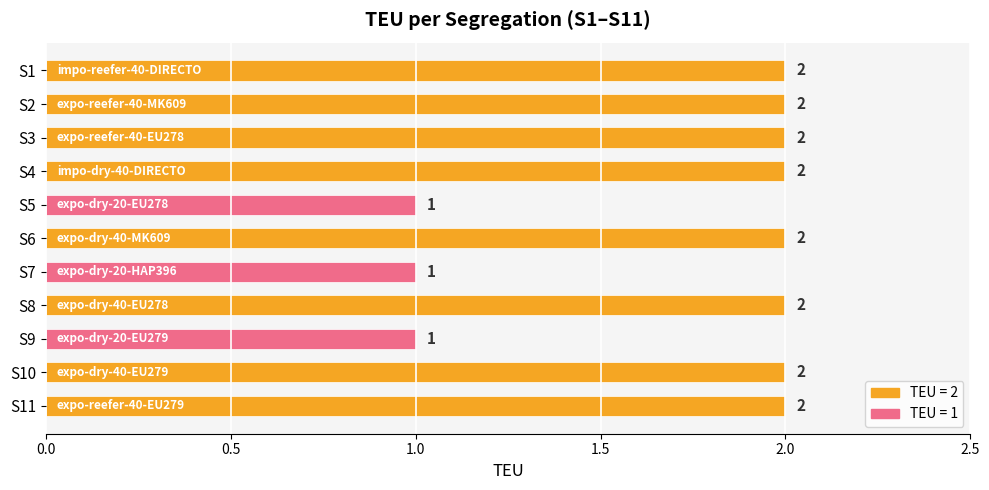

What is the ratio of the value at S11 to the value at S9?

2.0